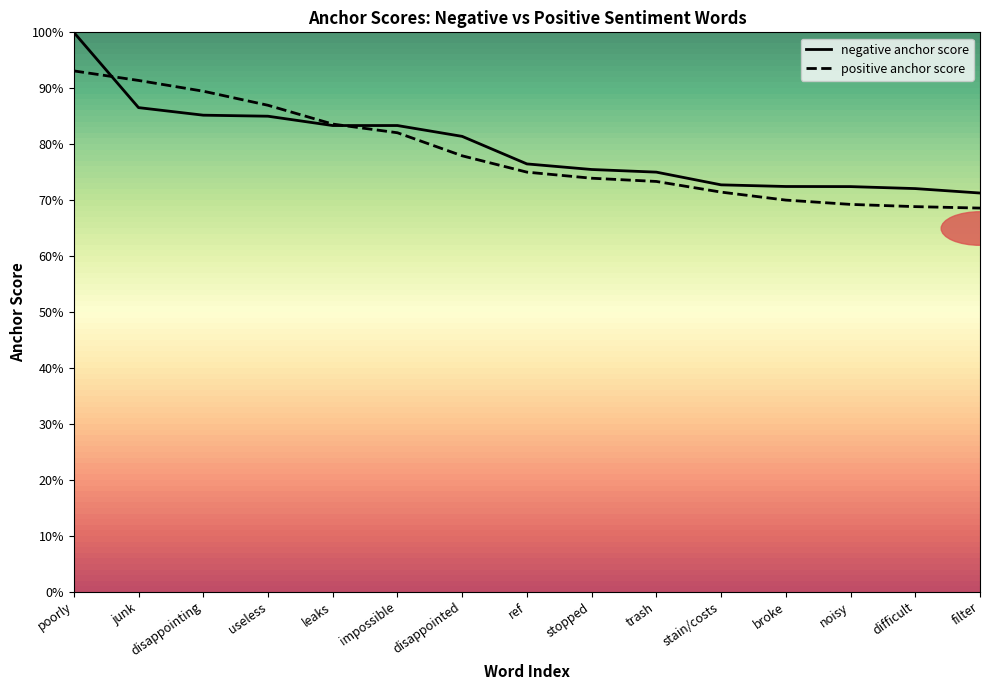

What is the greatest value displayed?

1.0